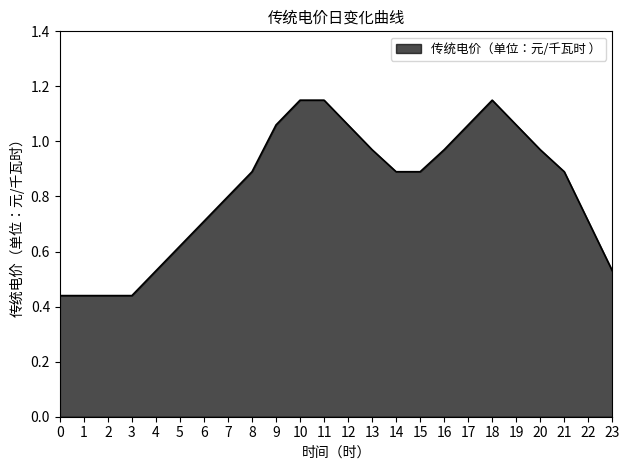

What is the difference between the maximum and minimum values?

0.7